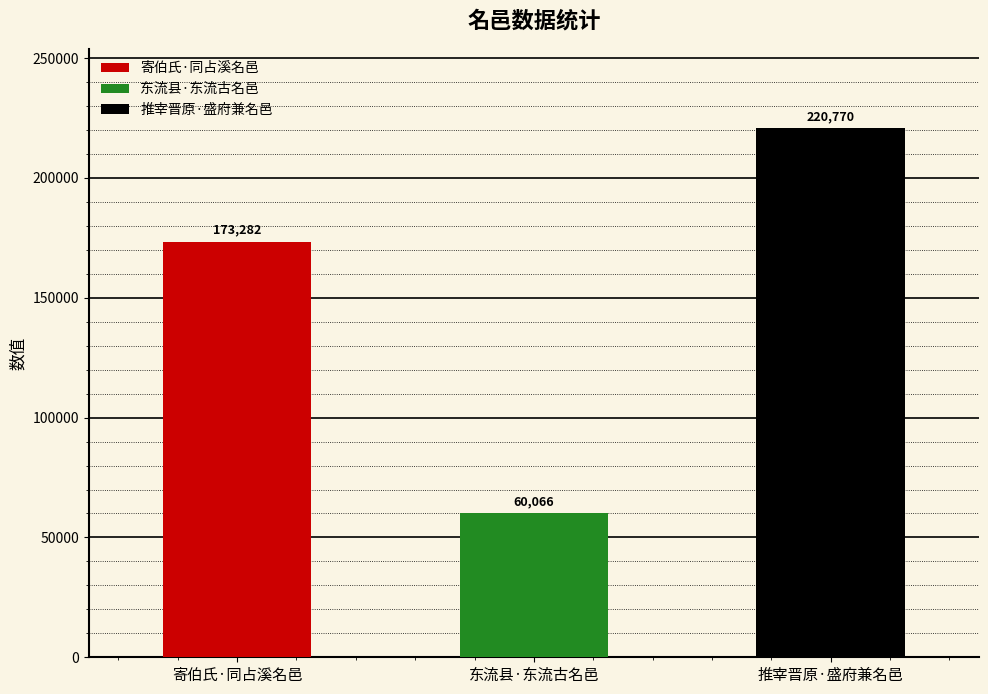

What is the change in value from 东流县·东流古名邑 to 推宰晋原·盛府兼名邑?

+160704